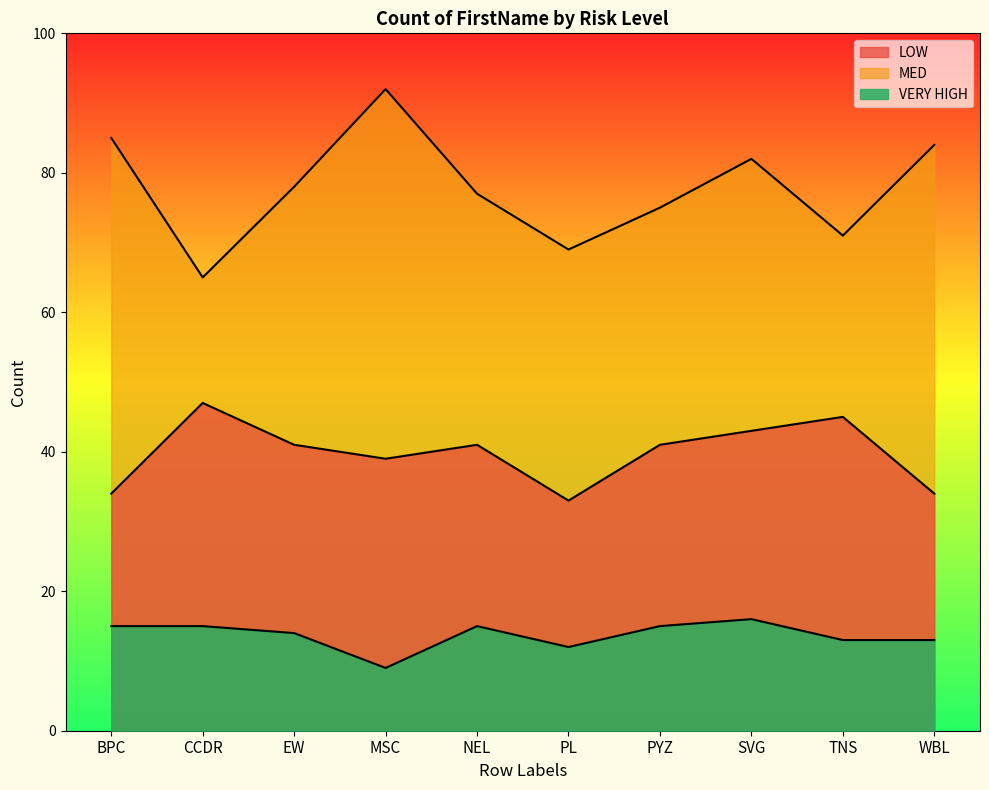

What is the difference between the maximum and minimum values in the MED series?

27